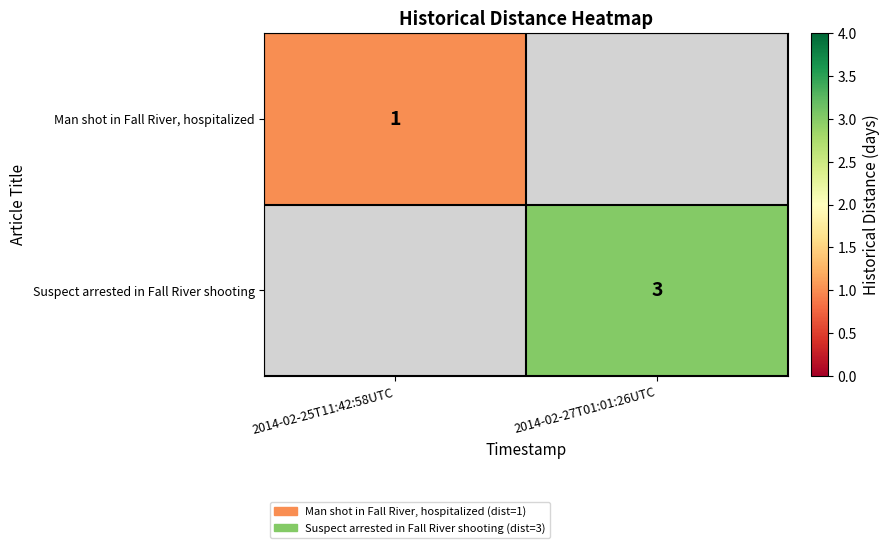

Is it true that Man shot in Fall River, hospitalized equals 1.5 at 2014-02-25T11:42:58UTC?

False